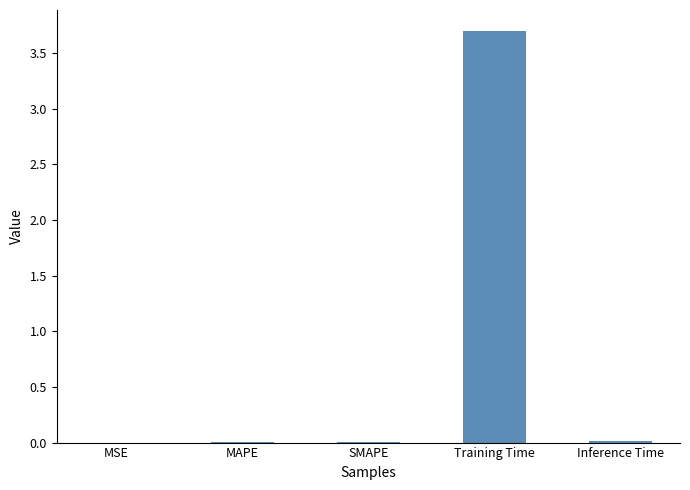

The chart shows a value of 0.0 at MSE. True or false?

True